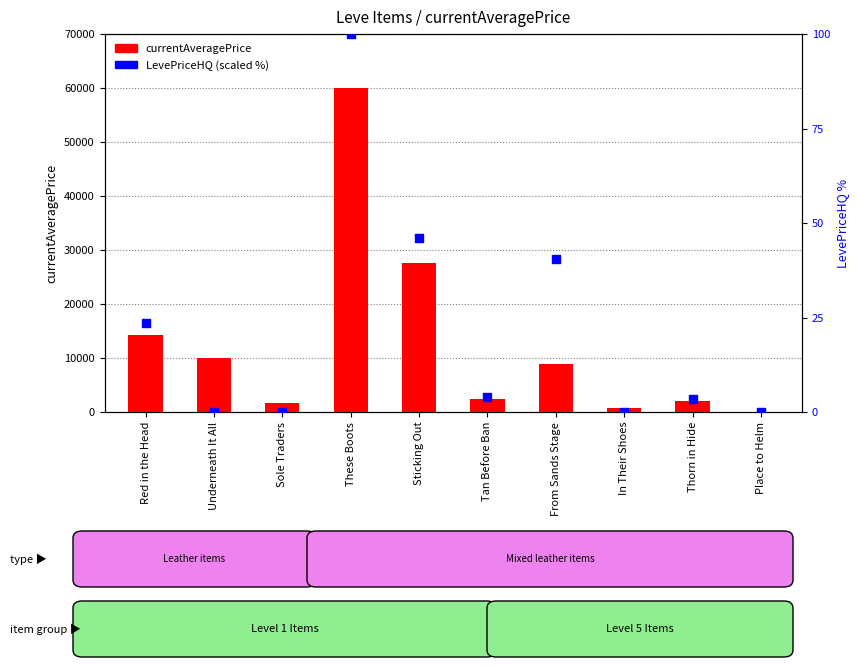

Which series contains the lowest Y value?

currentAveragePrice